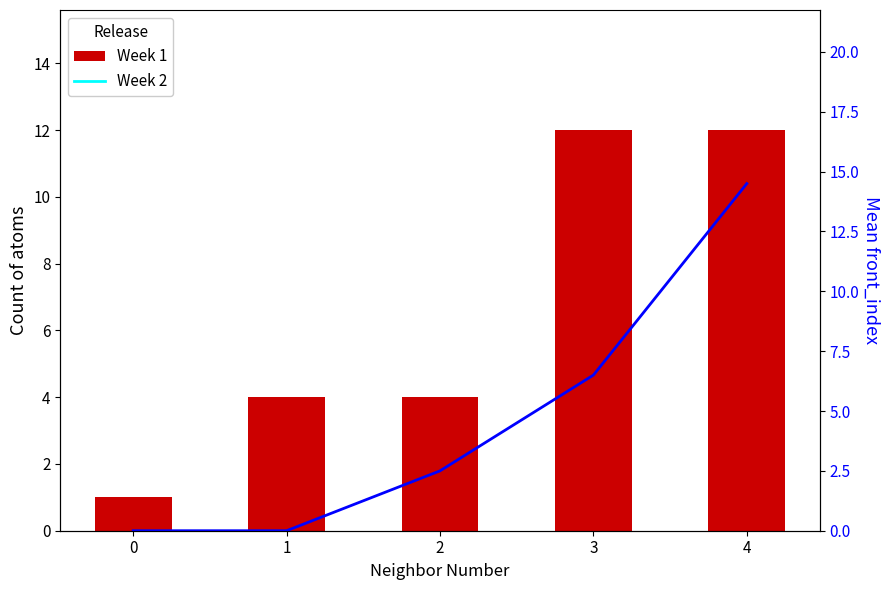

True or false: Week 2 has a value of 10.9 at 3.

False